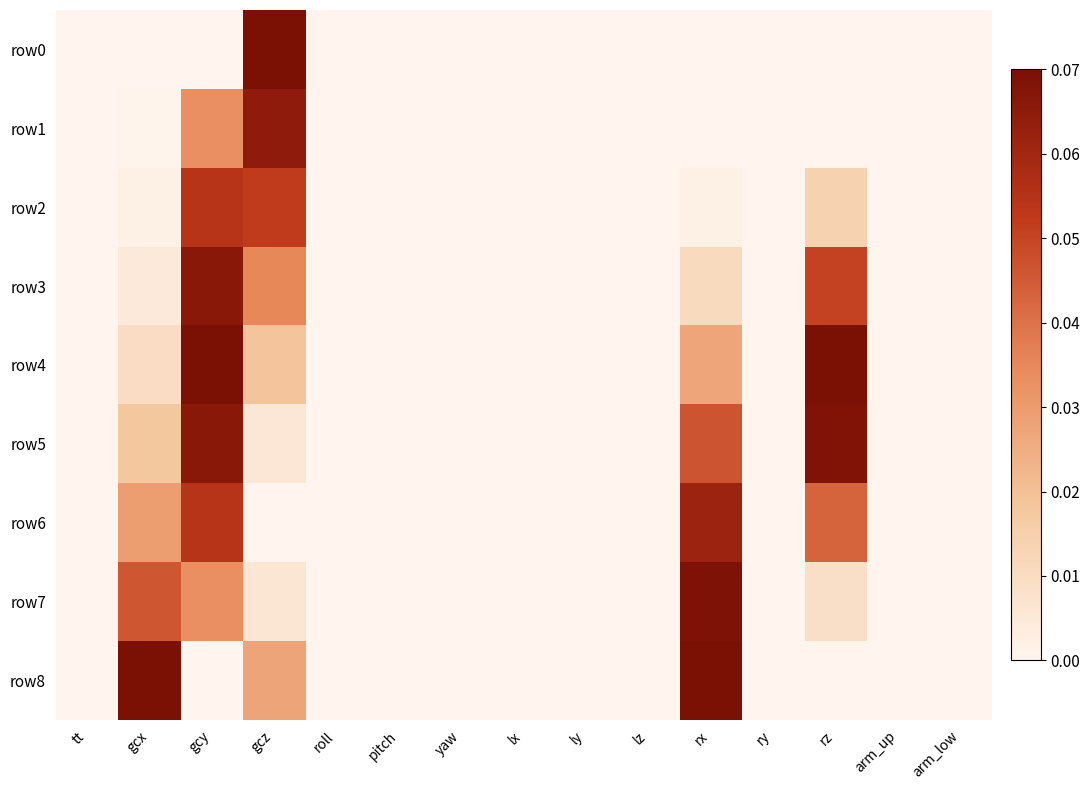

Which series has the largest total across all categories?

row5